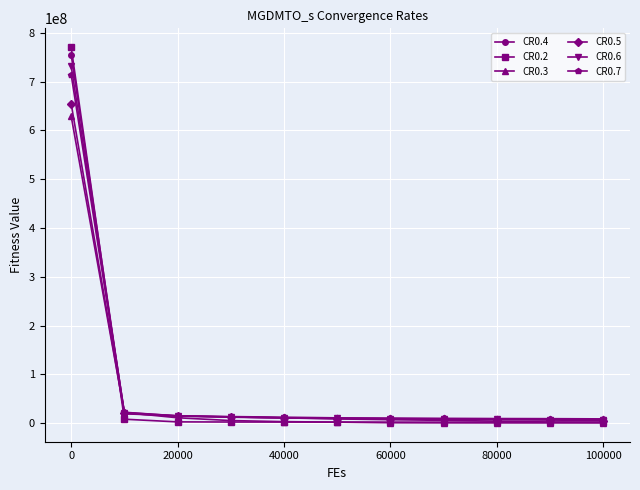

What is the maximum value shown in the chart?

770737846.4